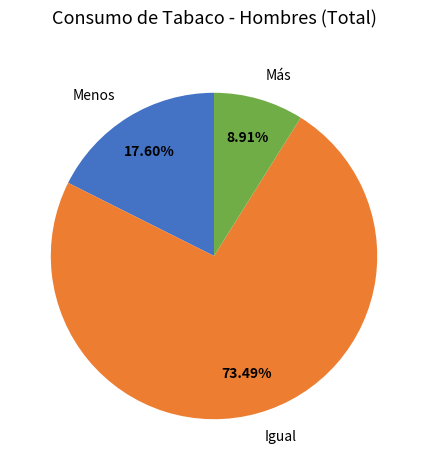

What percentage is the Menos slice, to the nearest percent?

18%